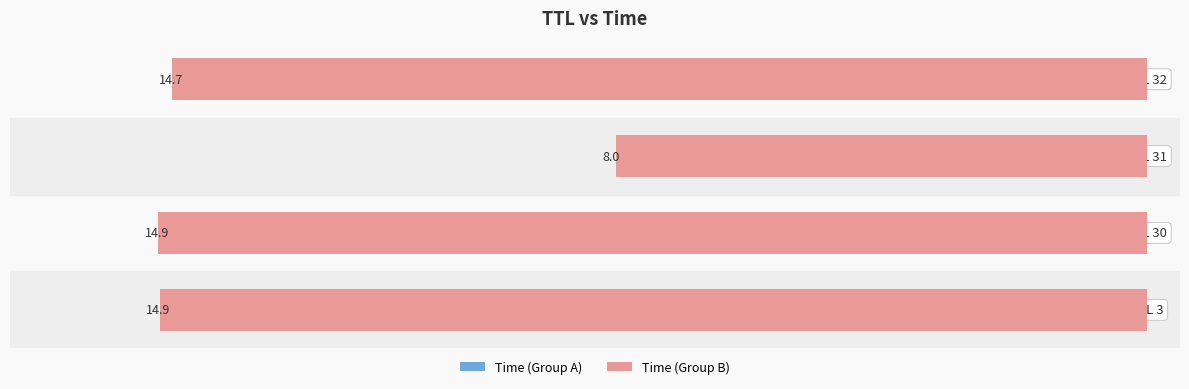

Is the value of Time (left) at 3 greater than the value of Time (right) at 1?

No